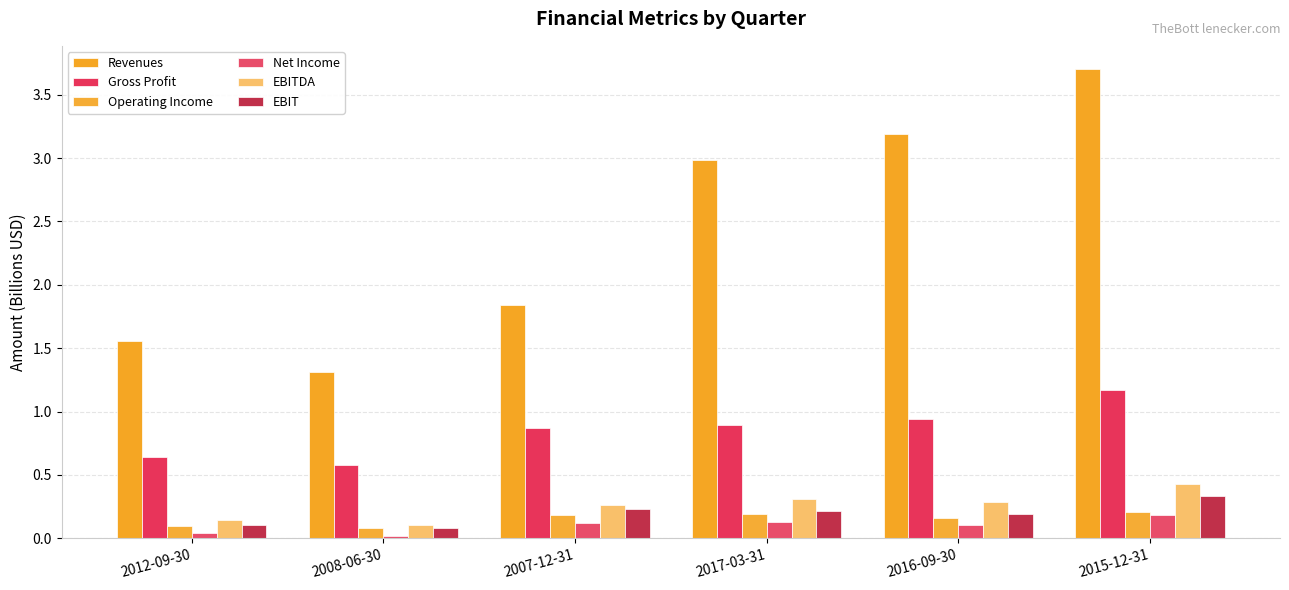

What is the highest value of the Gross Profit series?

1.2